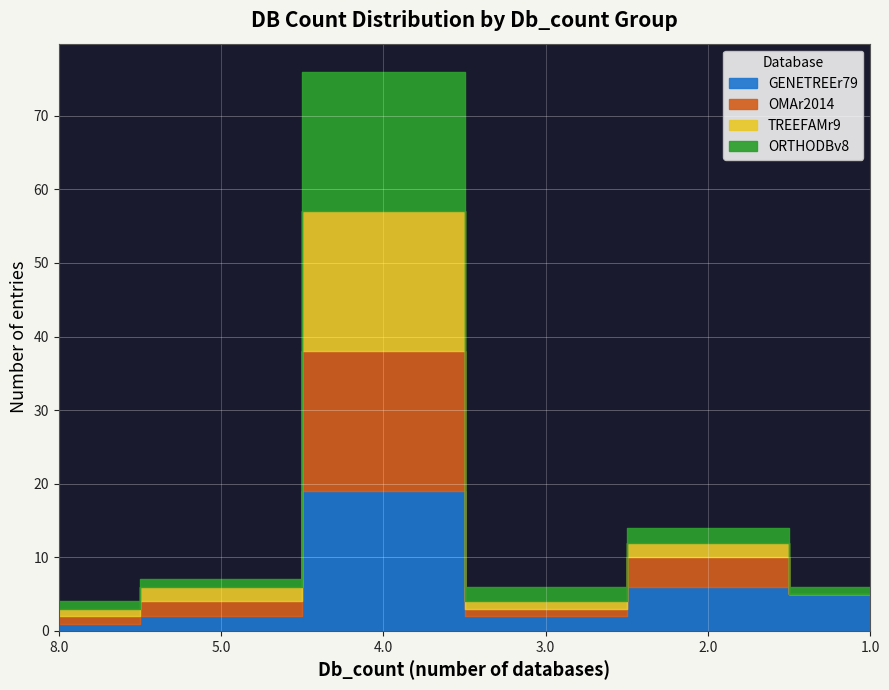

Read the ORTHODBv8 value at 1.0.

1